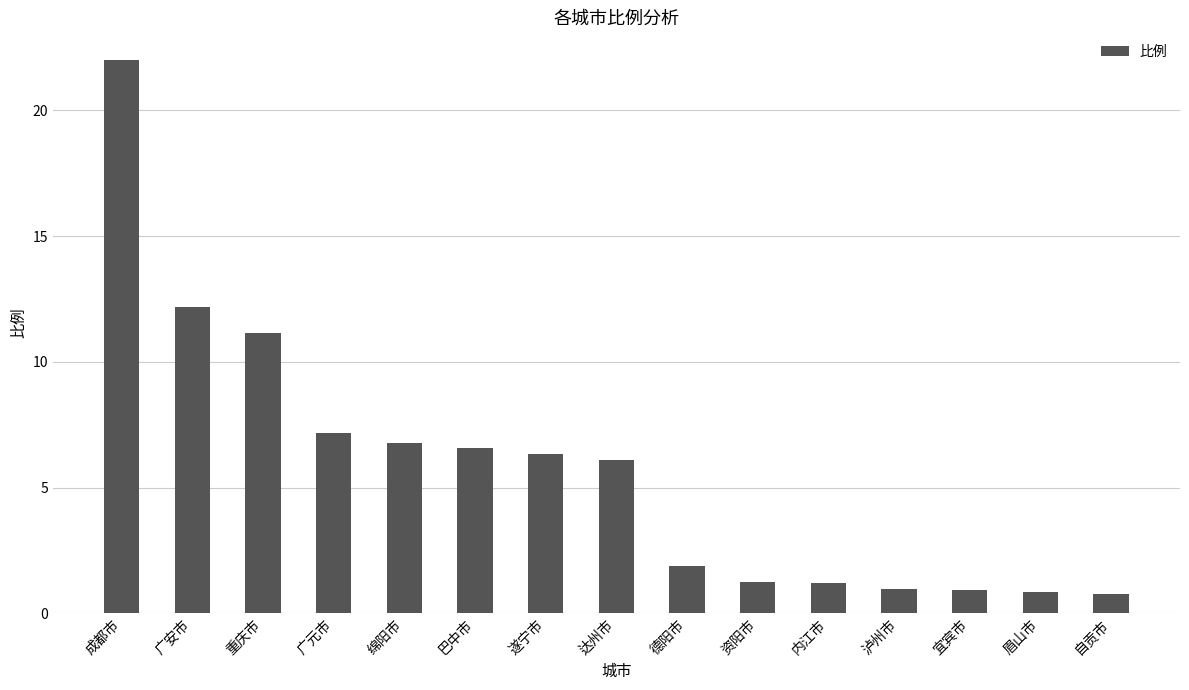

What is the minimum value shown in the chart?

0.8